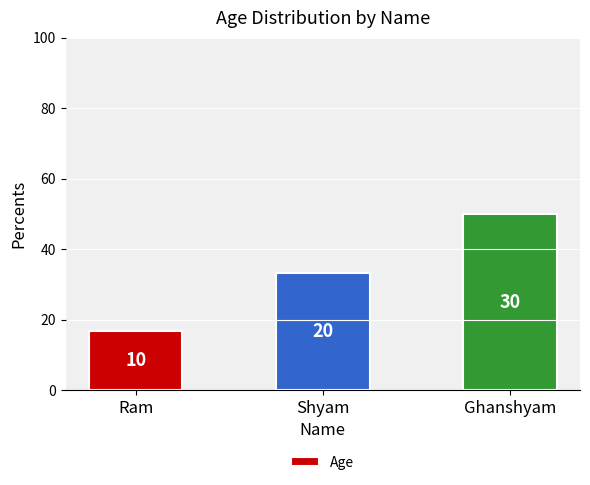

List the labels in order of value, smallest first.

Ram, Shyam, Ghanshyam